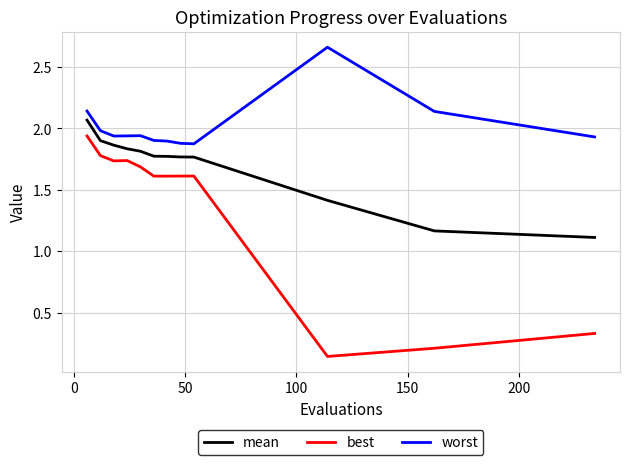

Which series has the widest spread of values?

best